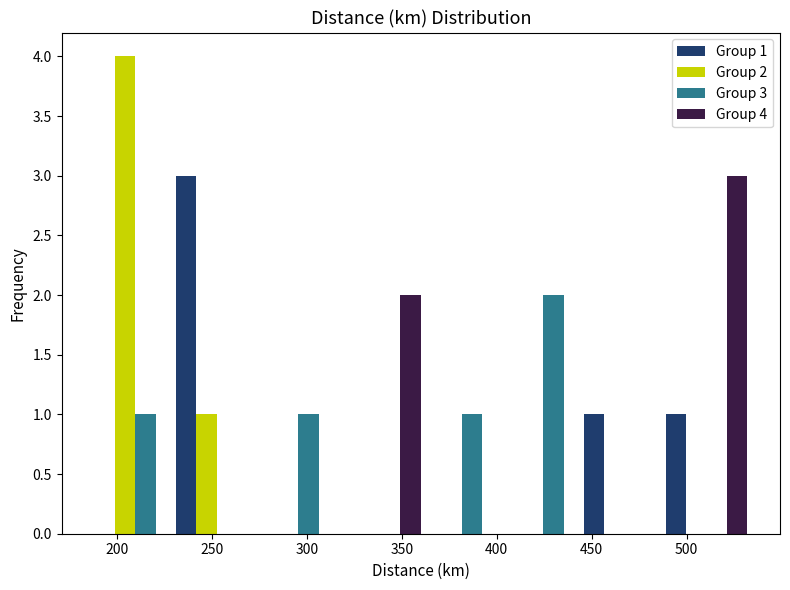

In the Group 4 series, which range on the x-axis has the tallest bar?

490 to 530